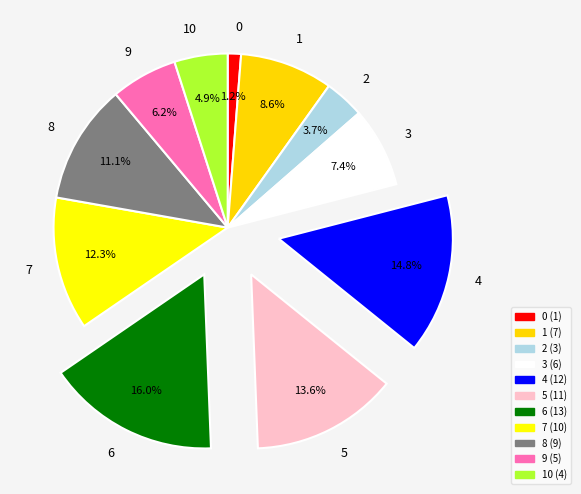

Is it true that 6 is 16% of the pie?

True